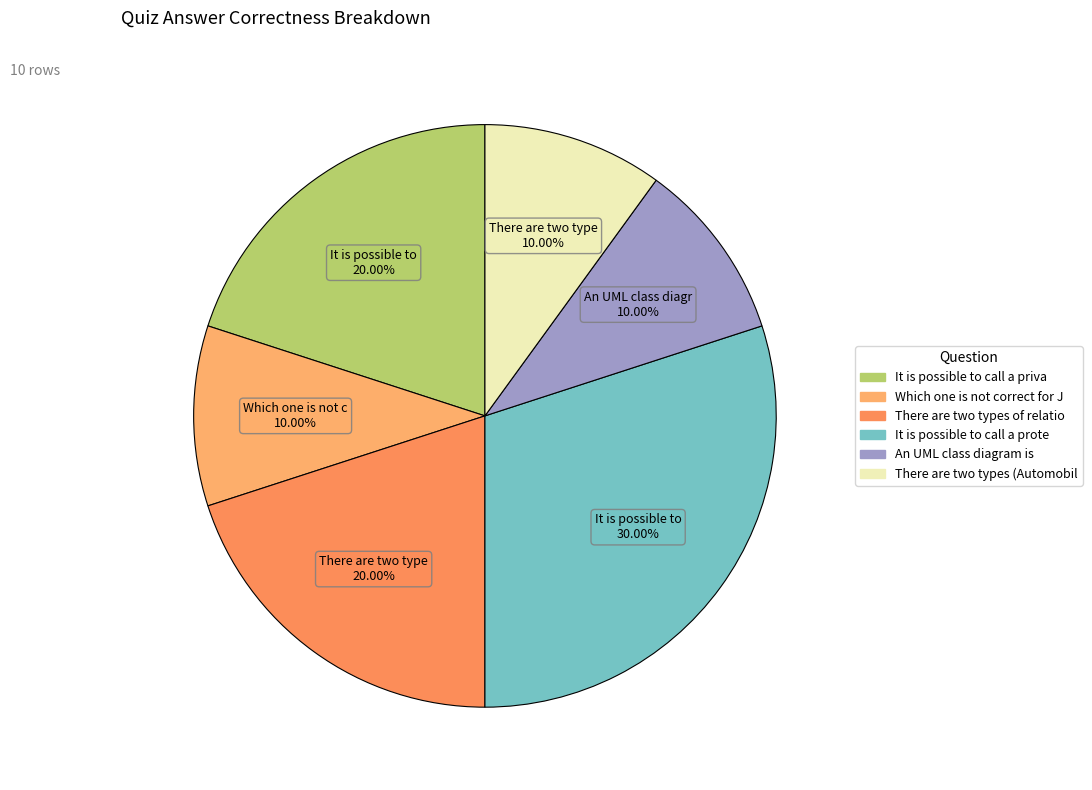

Count the number of slices in the pie.

6